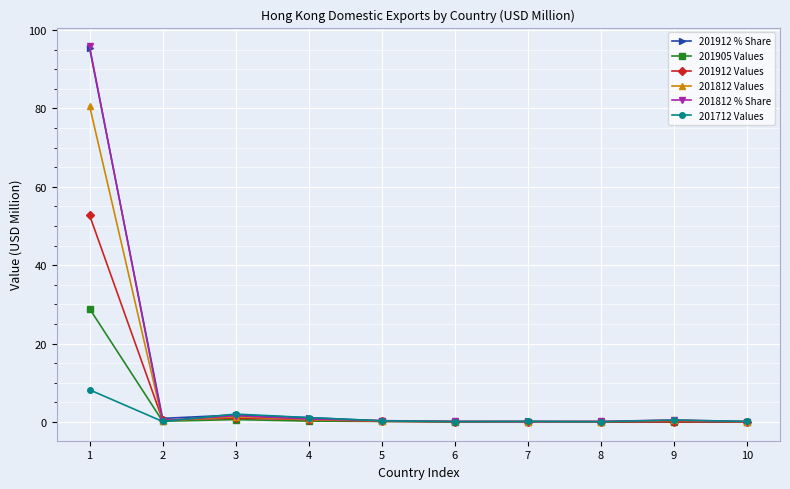

At which category is the sum across all series the highest?

1